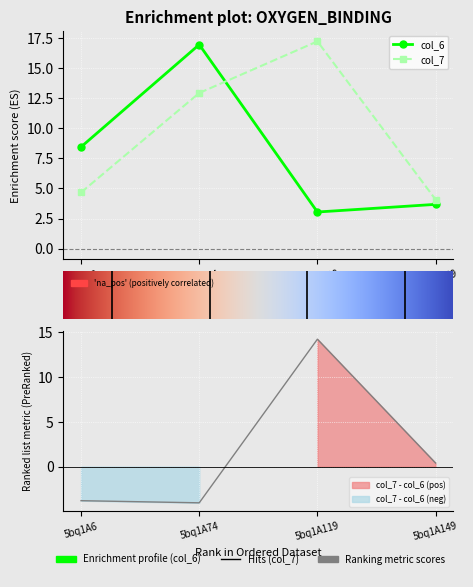

At which category is the sum across all series the highest?

5bq1A74